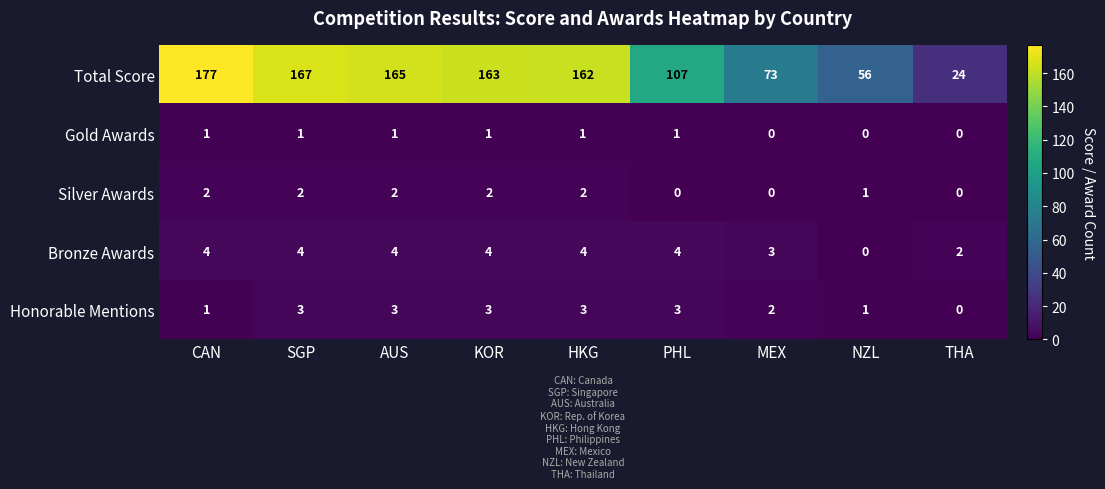

Is it true that Bronze Awards equals 6 at HKG?

False